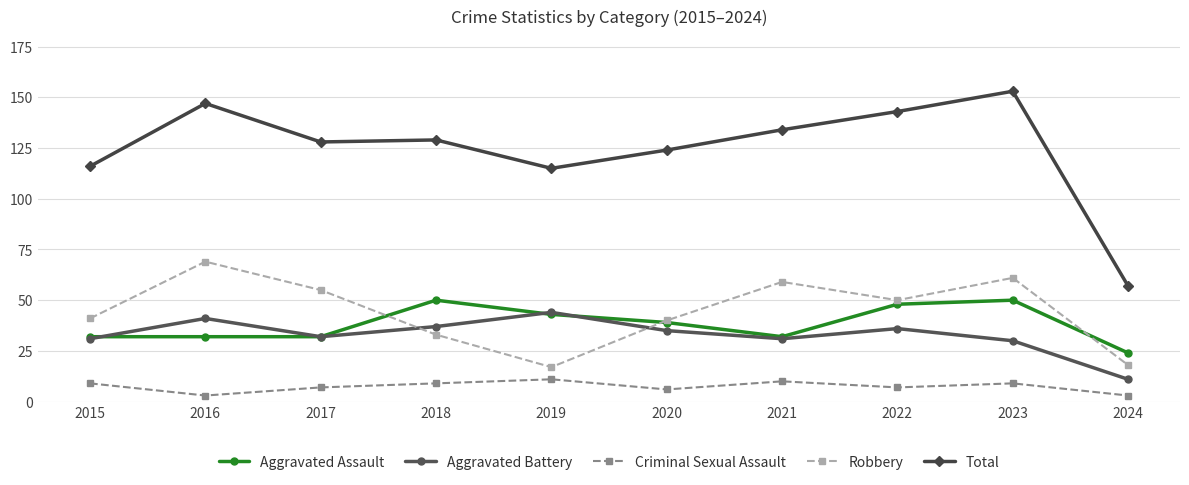

At which category is the sum across all series the highest?

2023